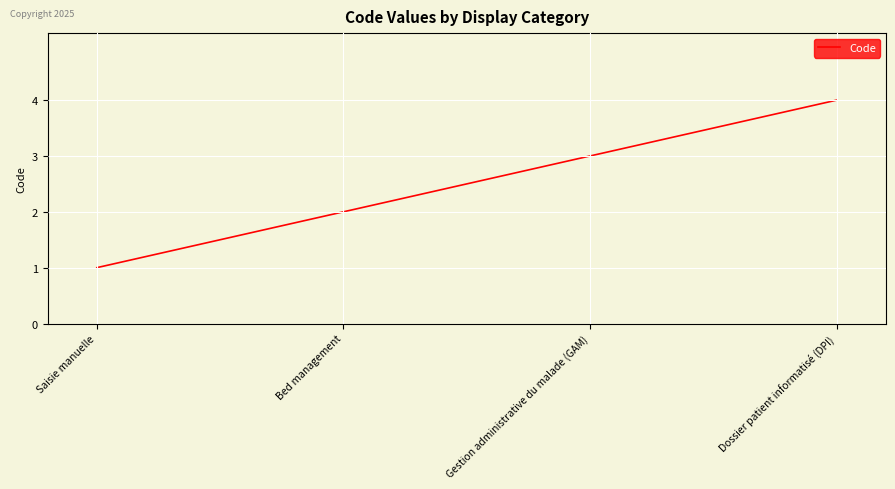

Reading left to right, transcribe all the data shown in this chart.

1	2	3	4